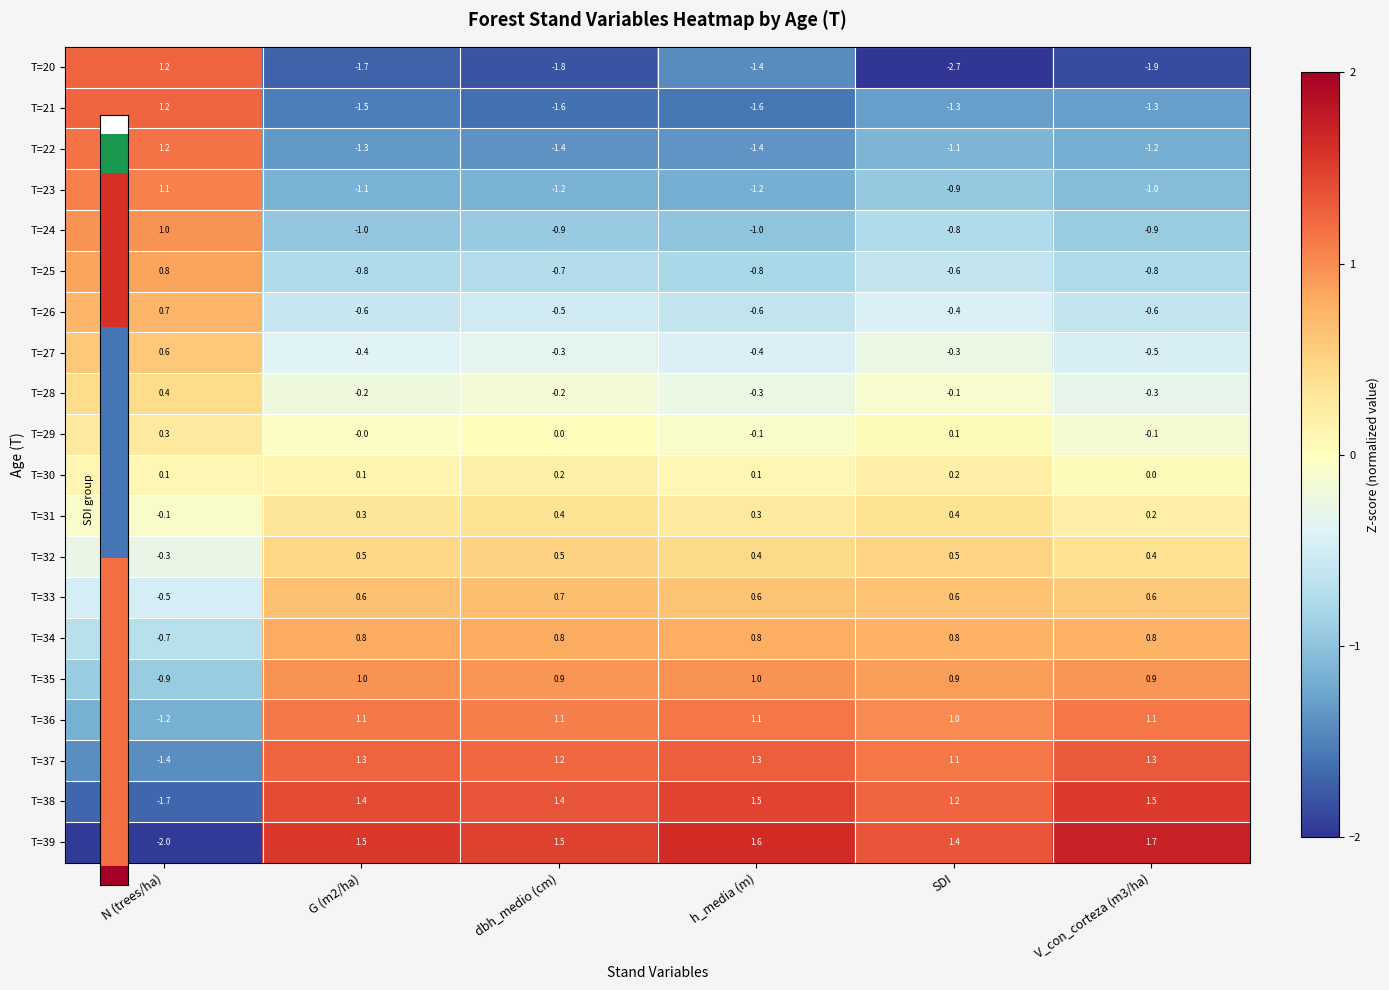

At how many categories does at least one series exceed -1?

6